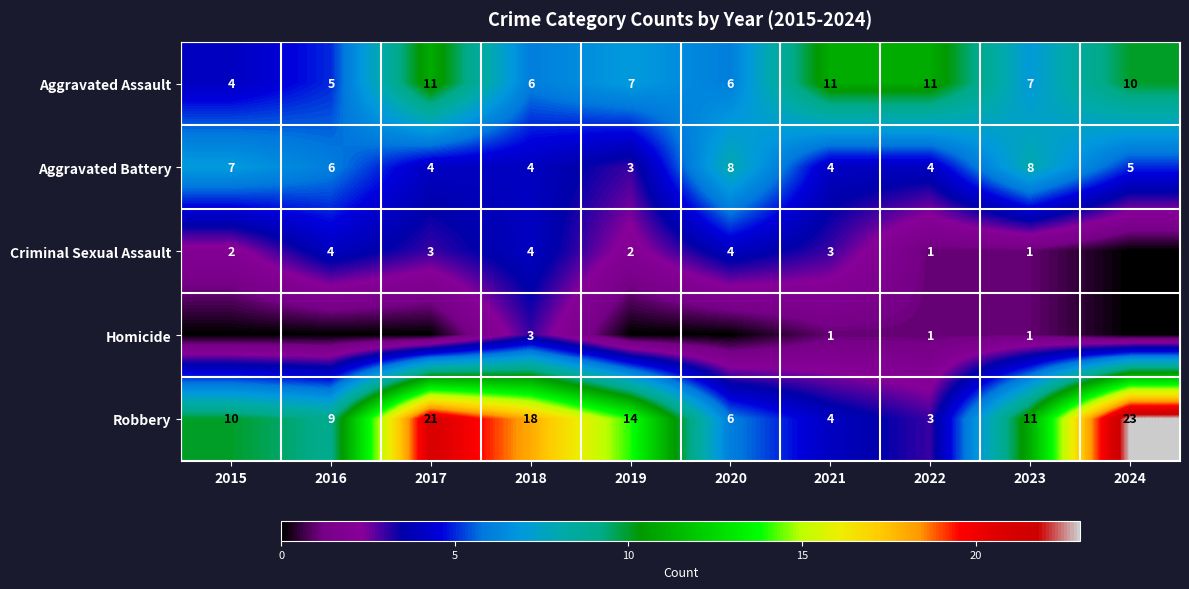

How many distinct data groups are displayed?

5